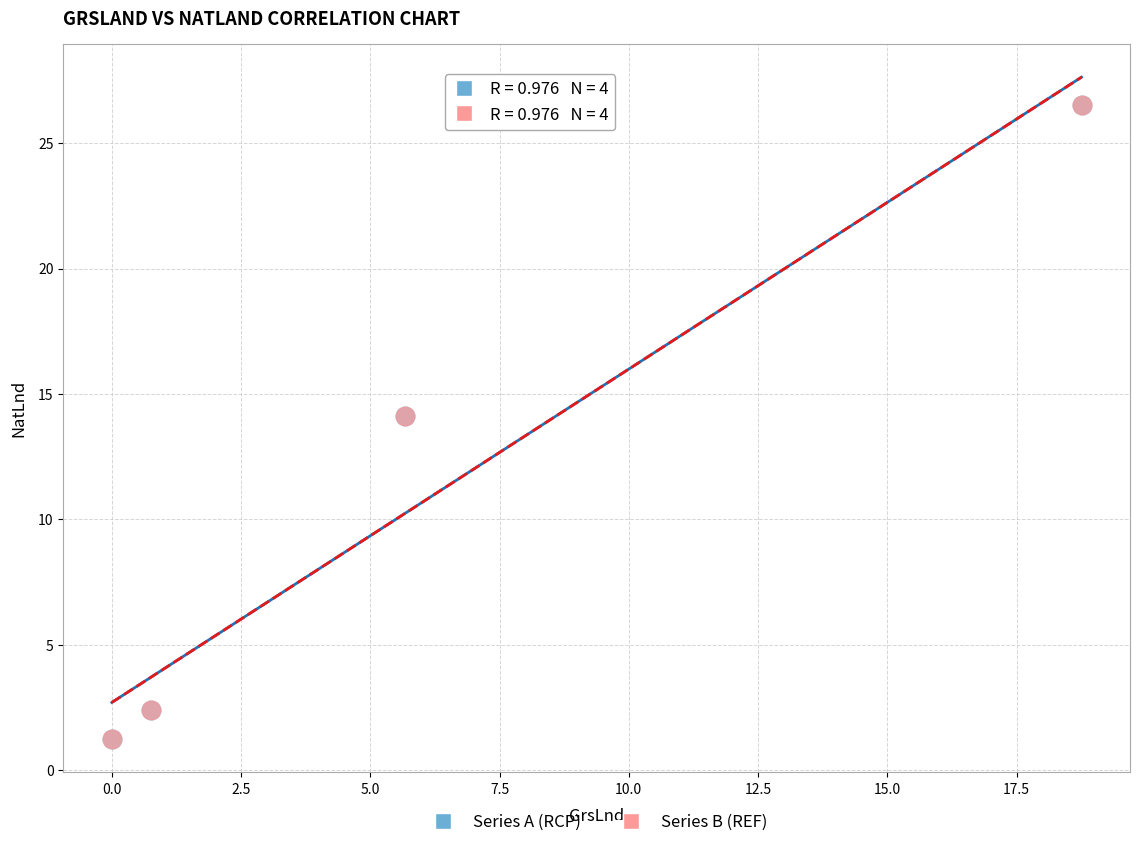

Which series has the largest Y range (max minus min)?

Series B (REF)